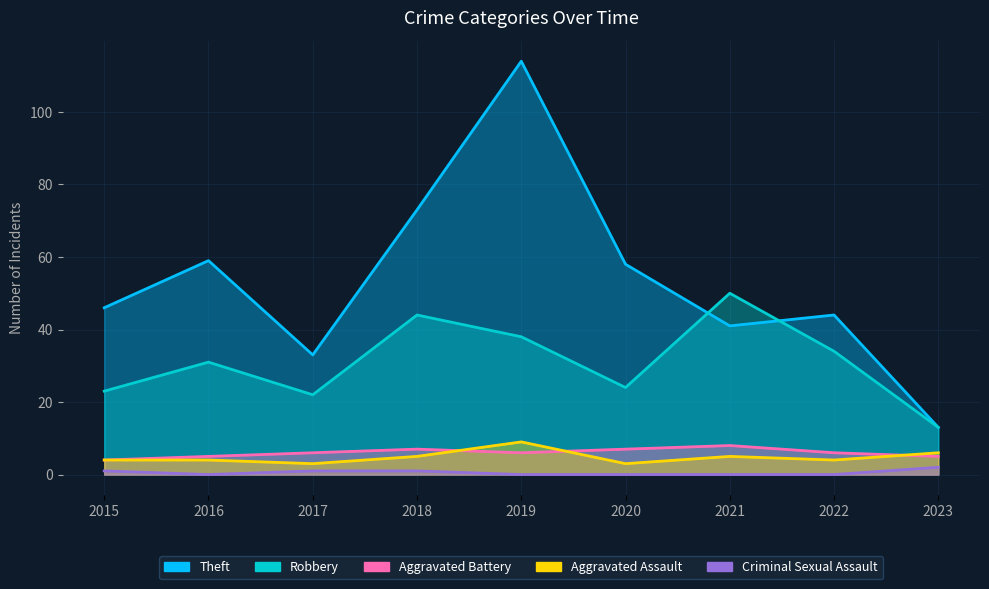

Rank the series at 2016 from lowest to highest value.

Criminal Sexual Assault, Aggravated Assault, Aggravated Battery, Robbery, Theft